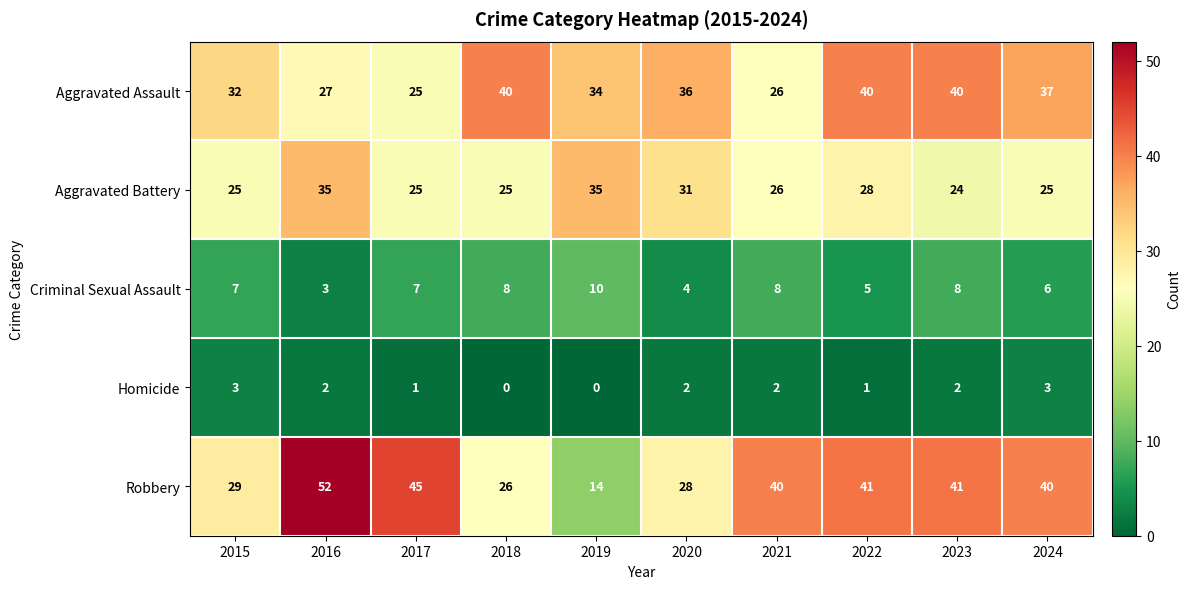

At how many categories does at least one series exceed 30?

10